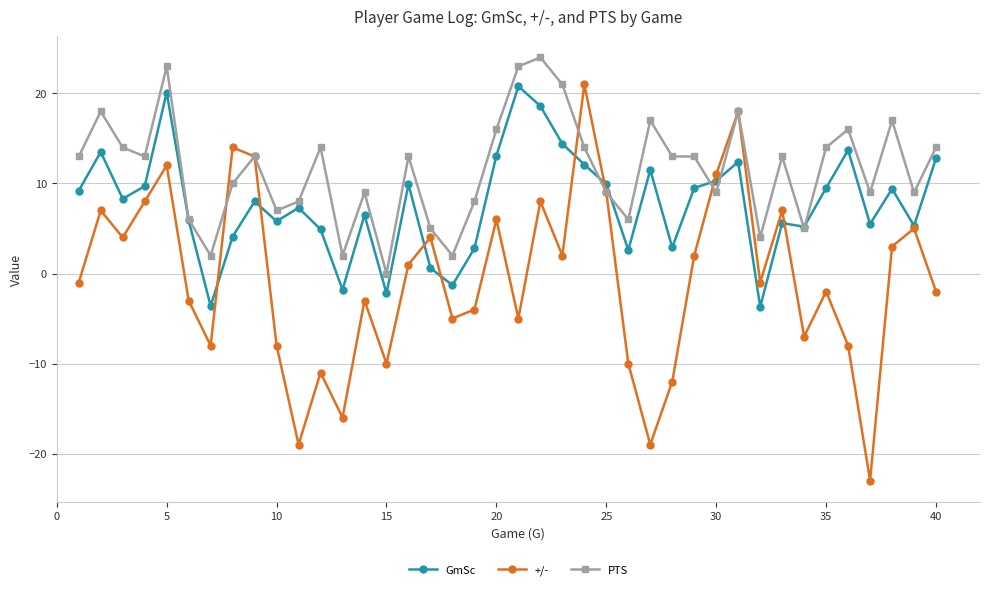

Which series has the widest spread of values?

+/-